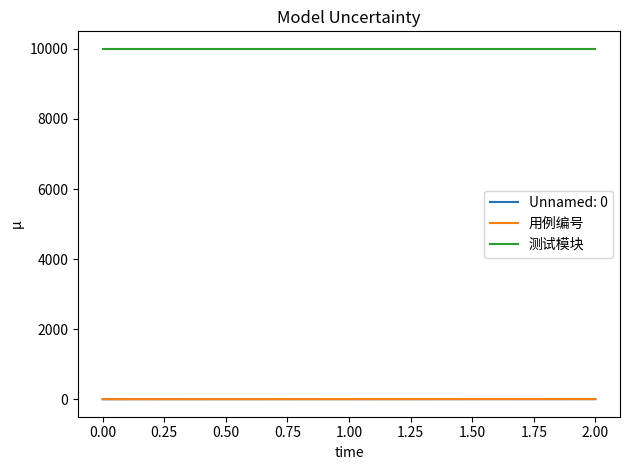

Which series has the largest total across all categories?

测试模块